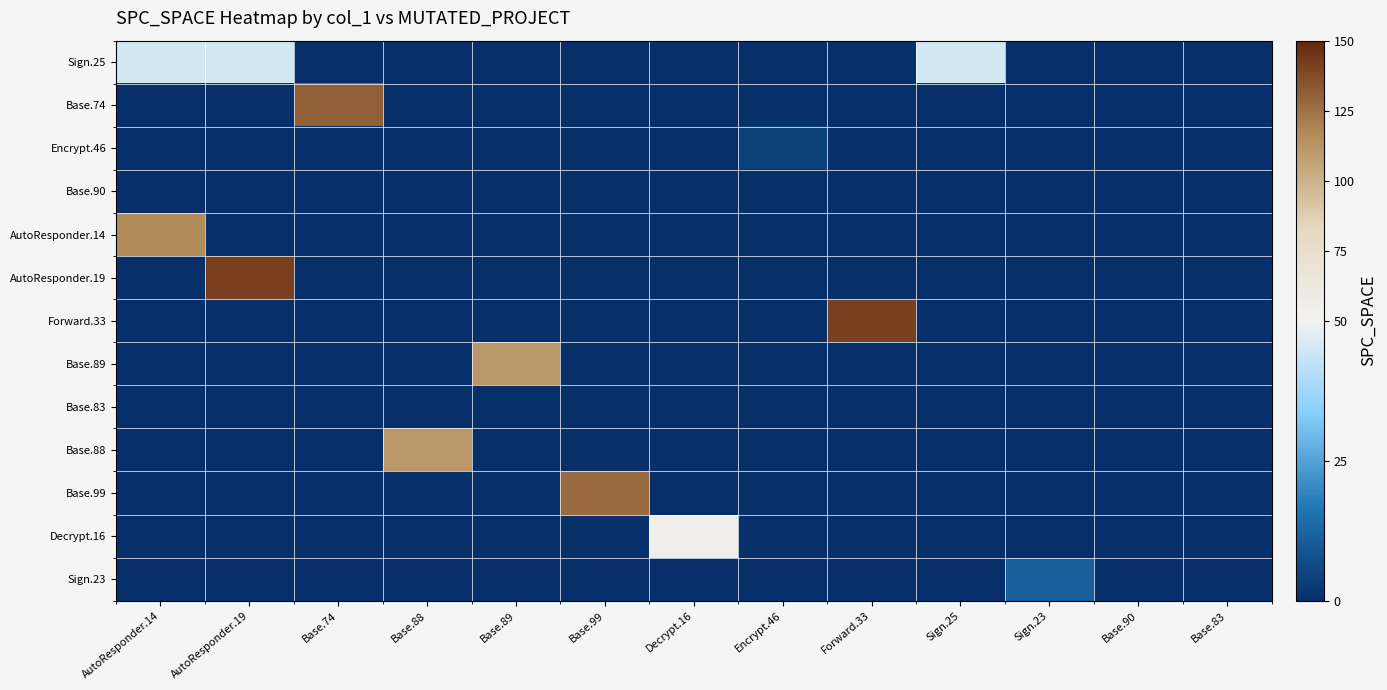

List the series in order of their peak value, highest first.

AutoResponder.19, Forward.33, Base.74, Base.99, AutoResponder.14, Base.89, Base.88, Decrypt.16, Sign.25, Sign.23, Encrypt.46, Base.90, Base.83